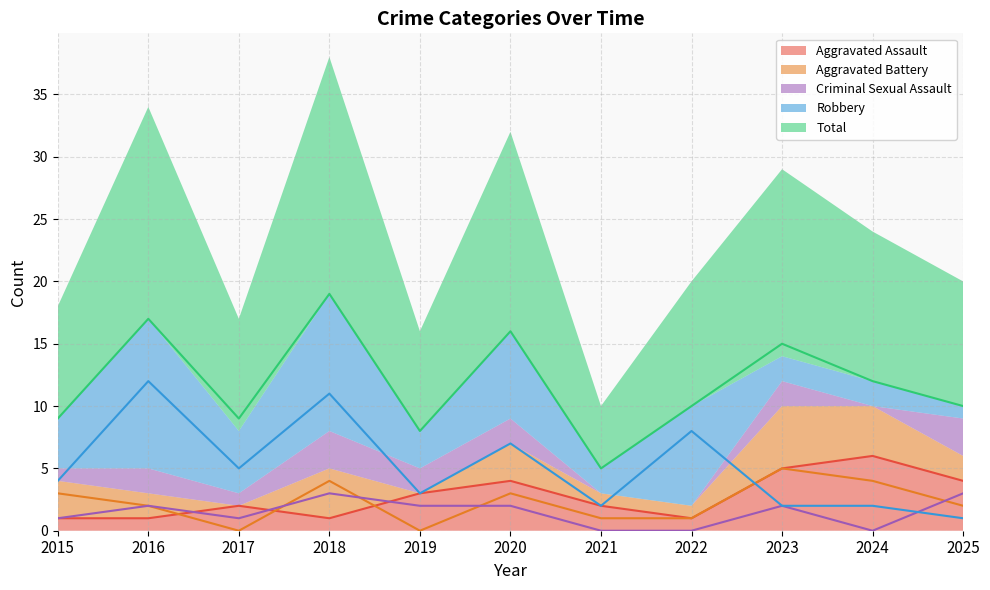

At which category does the chart reach its peak across all series?

2018